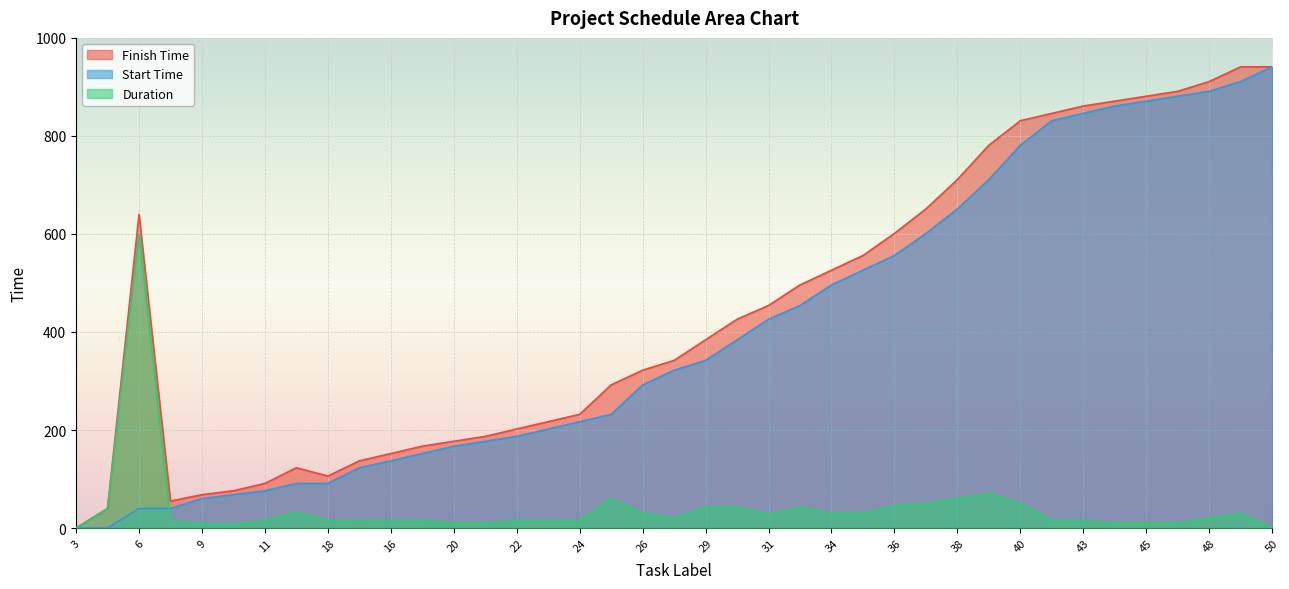

At which label is Duration closest to 300?

39